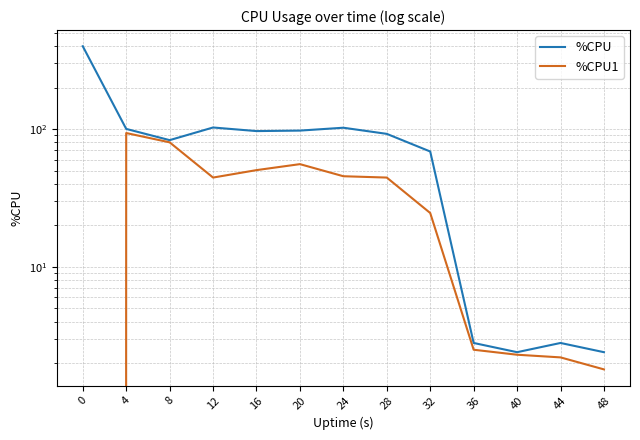

What is the average value of the %CPU series?

88.8